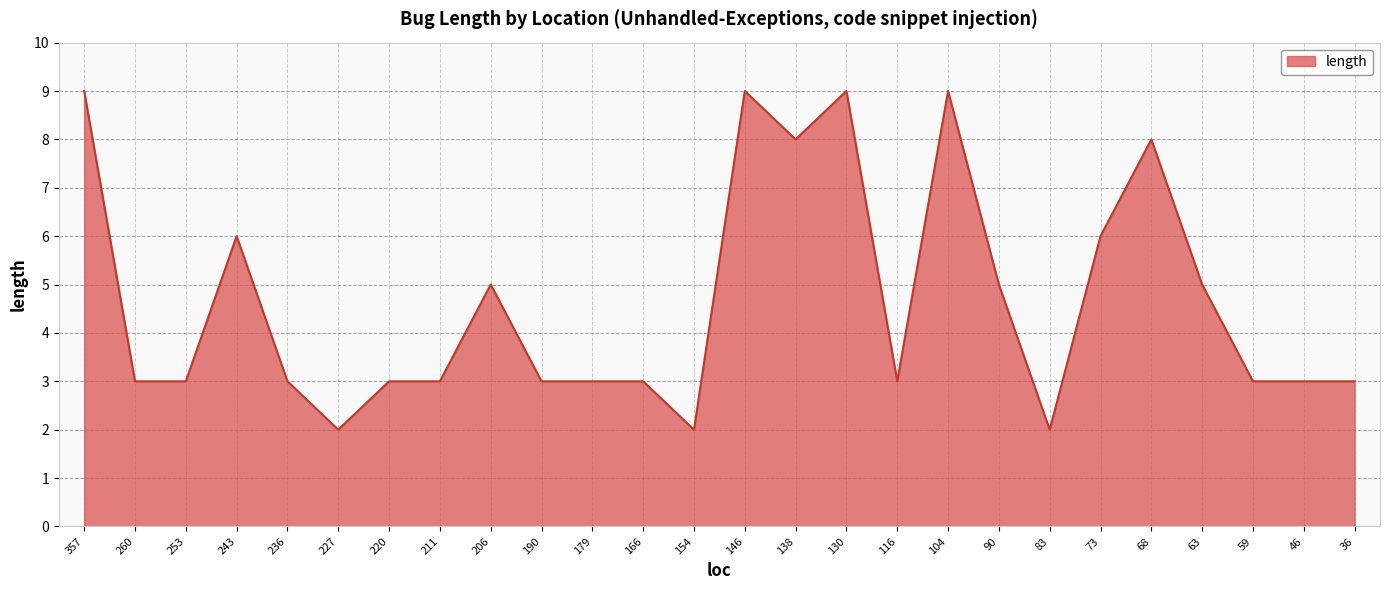

What is the greatest value displayed?

9